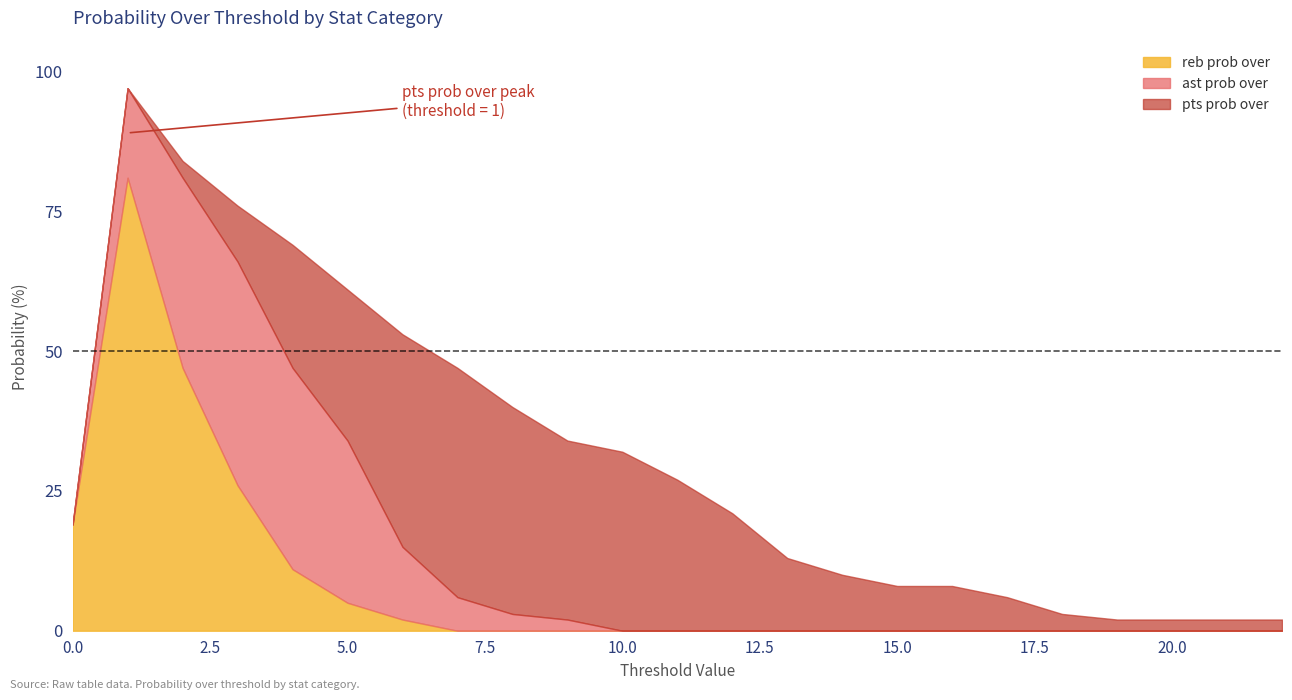

What is the highest value of the ast prob over series?

97